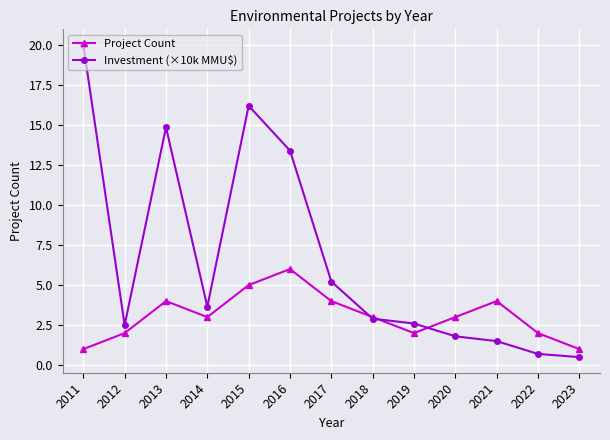

How many lines are shown in the chart?

2